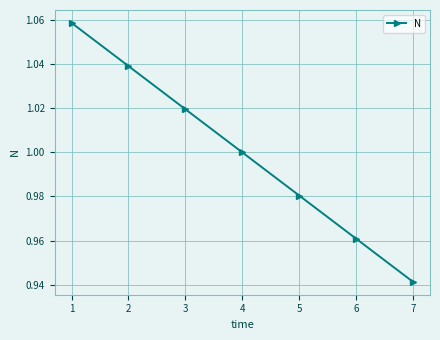

The value at 5 is 1.0. True or false?

True